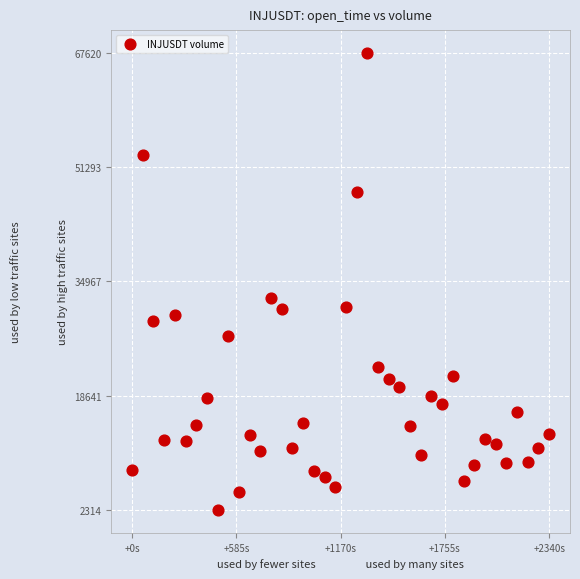

What Y value in the scatter plot is closest to 34967?

32571.5